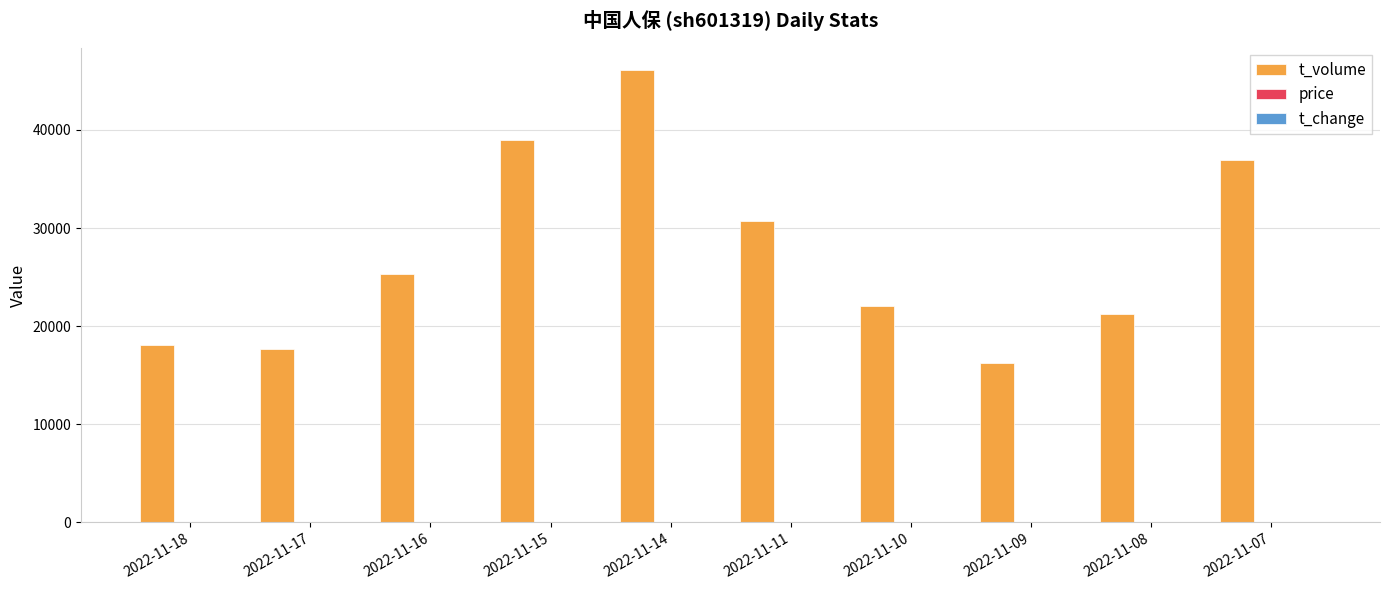

Which series has the largest total across all categories?

t_volume